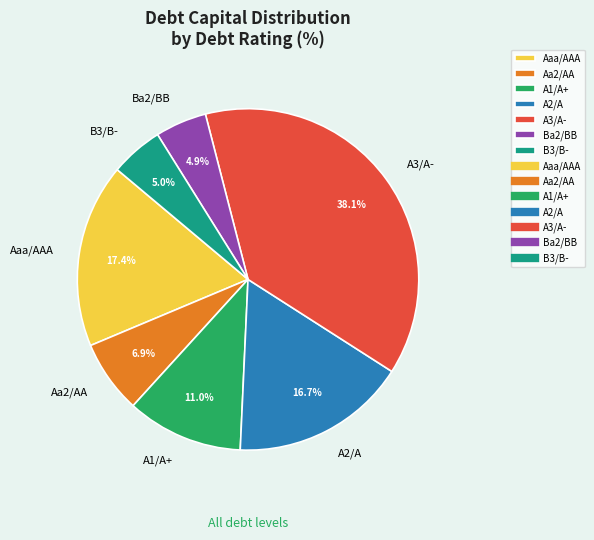

Count the number of slices in the pie.

7